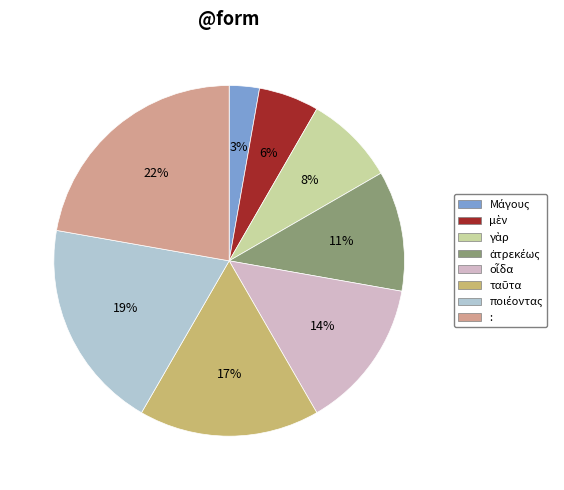

Which slice is the largest?

: